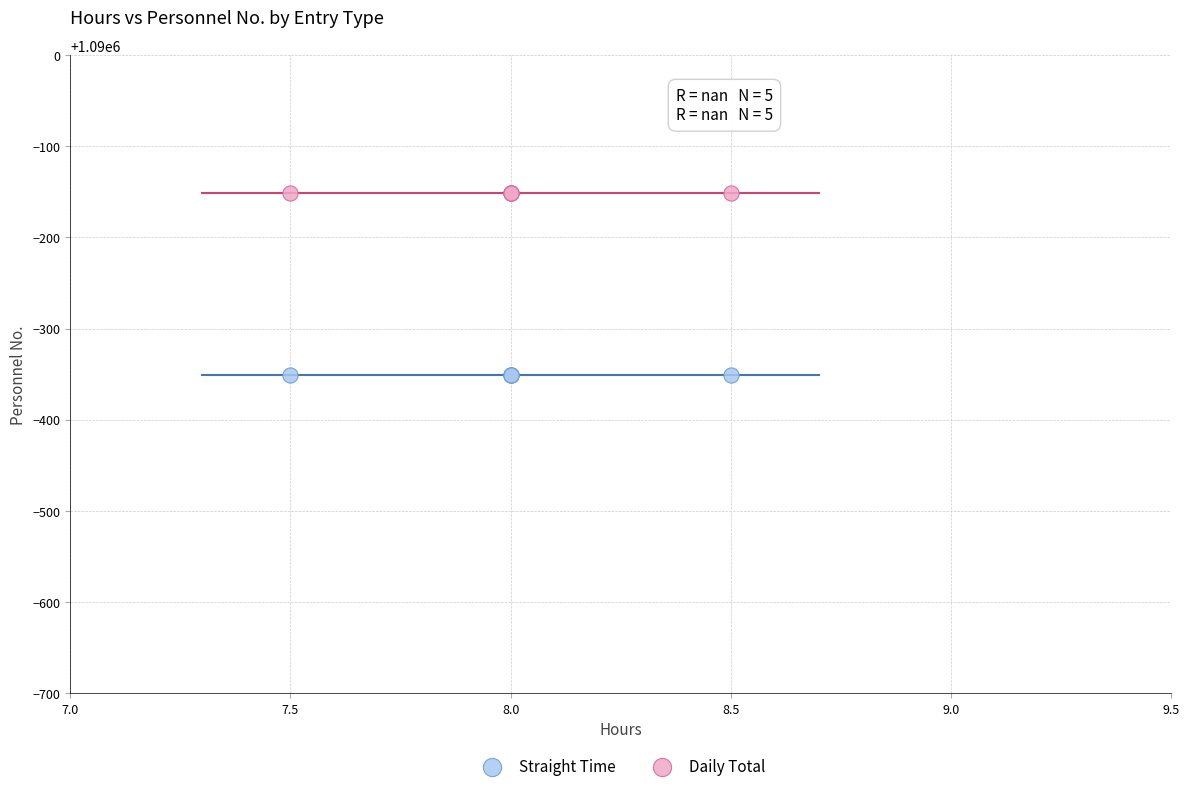

Which series reaches the minimum Y coordinate?

Straight Time